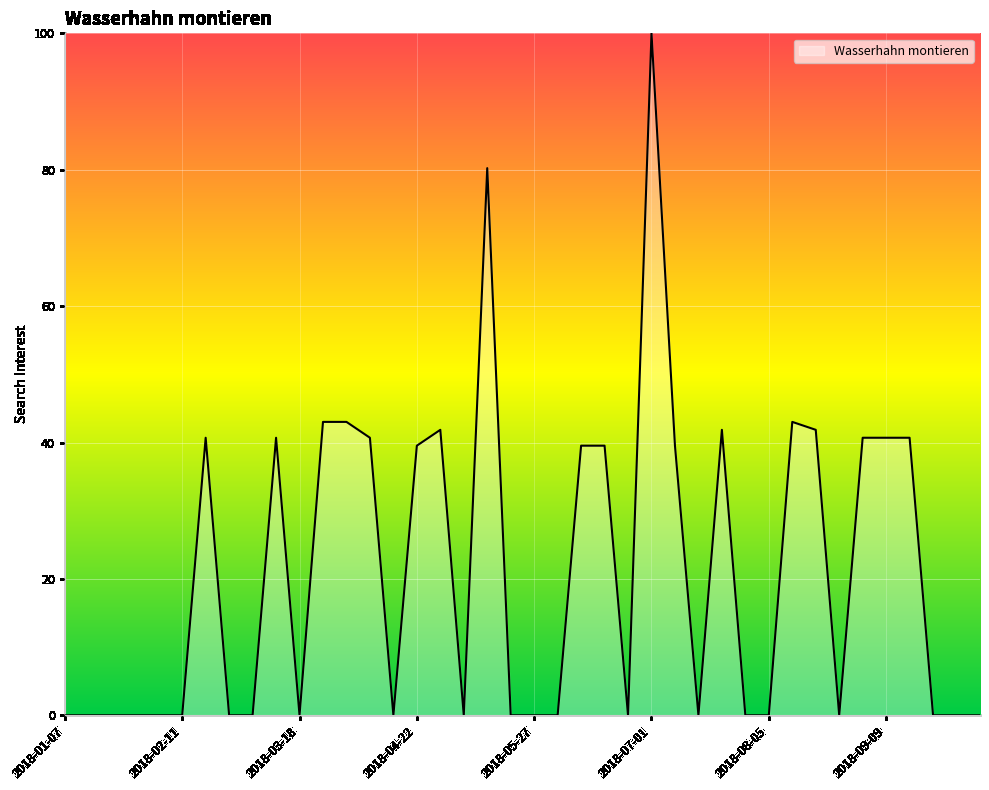

What is the greatest value displayed?

100.0